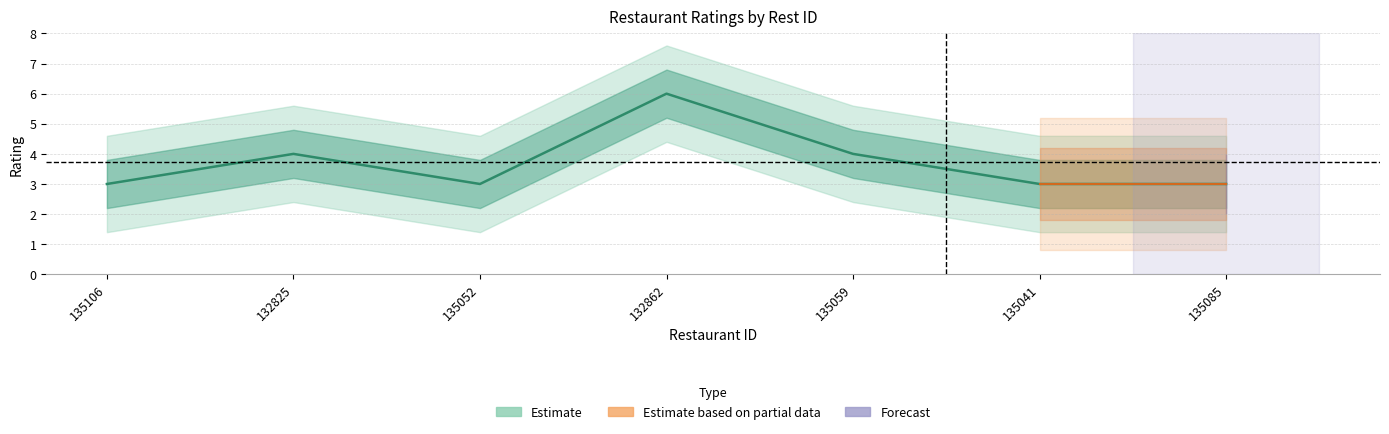

What is the label of the 7th point from the right?

135106